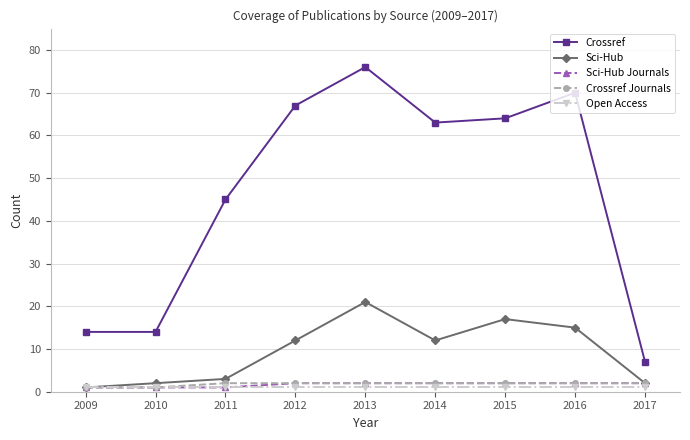

Which series has the widest spread of values?

Crossref